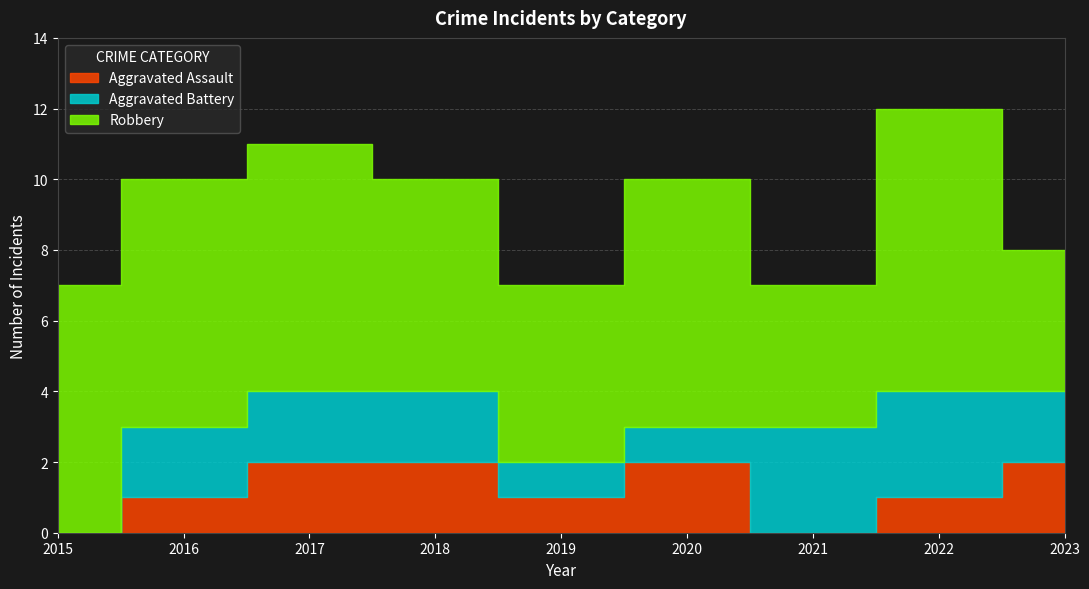

How many data points does each series have?

9